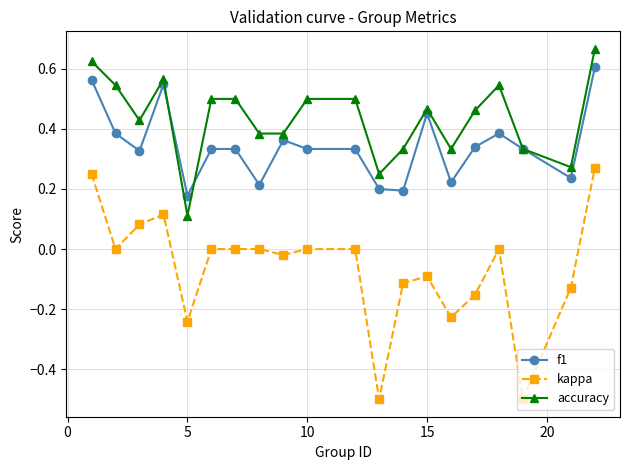

List the series in order of their overall mean, lowest first.

kappa, f1, accuracy